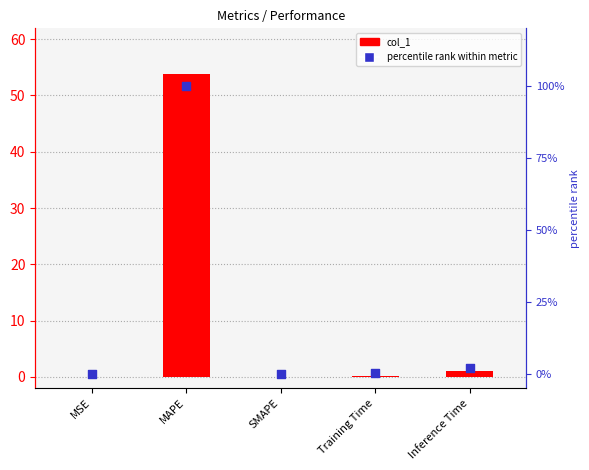

Which series contains the lowest Y value?

col_1